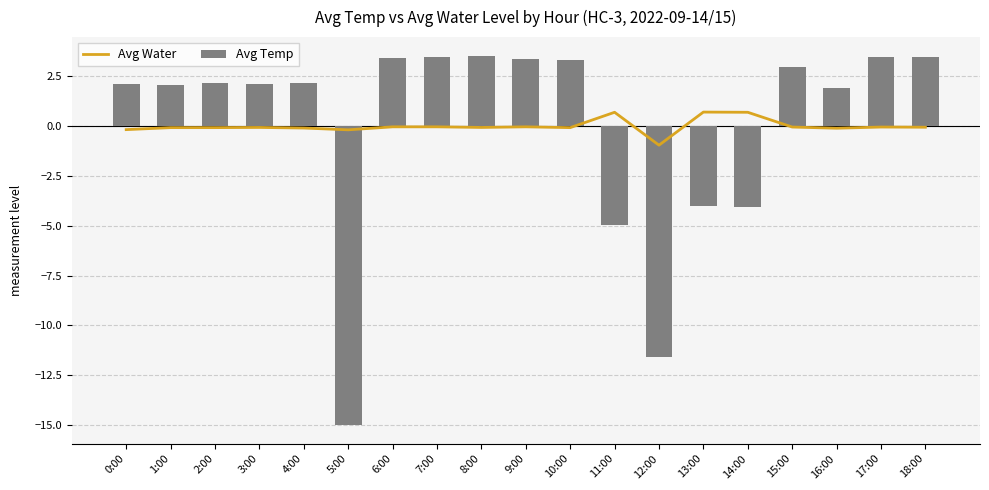

Read the Avg Water value at 1:00.

-0.1